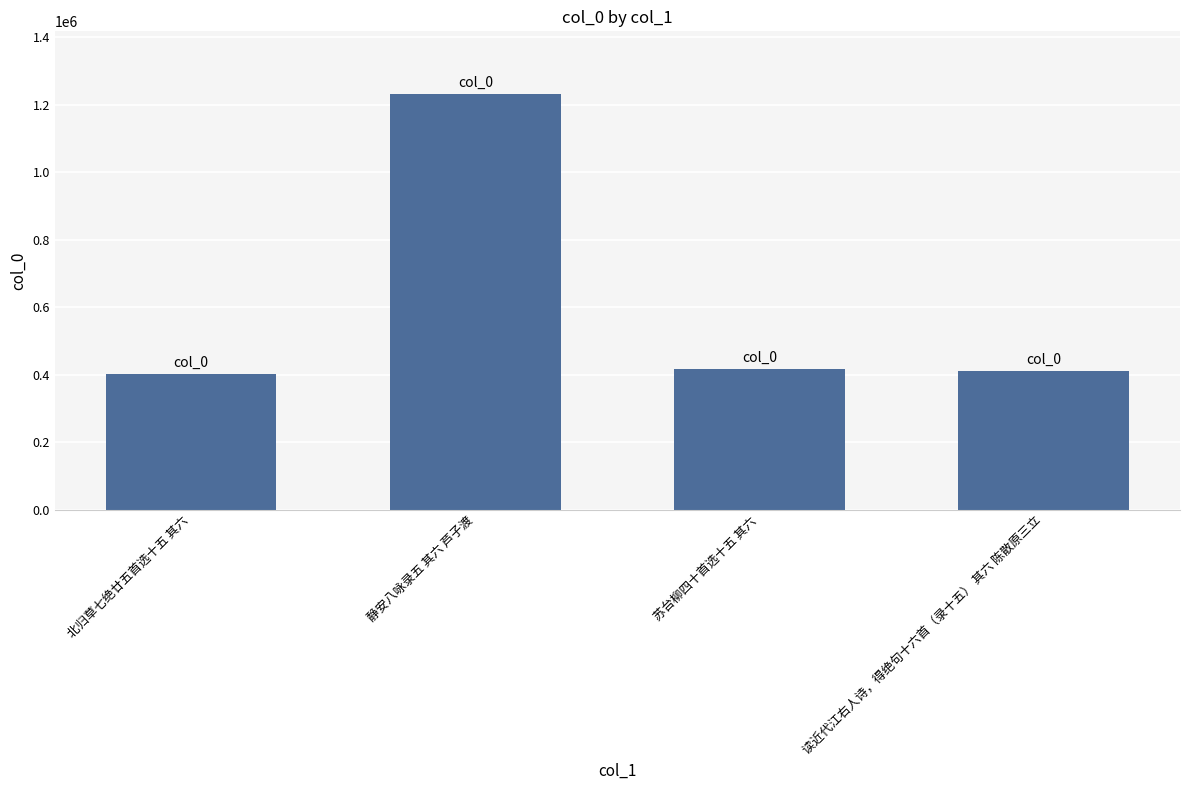

Is it true that the value at 读近代江右人诗，得绝句十六首（录十五） 其六 陈散原三立 is 411290?

True